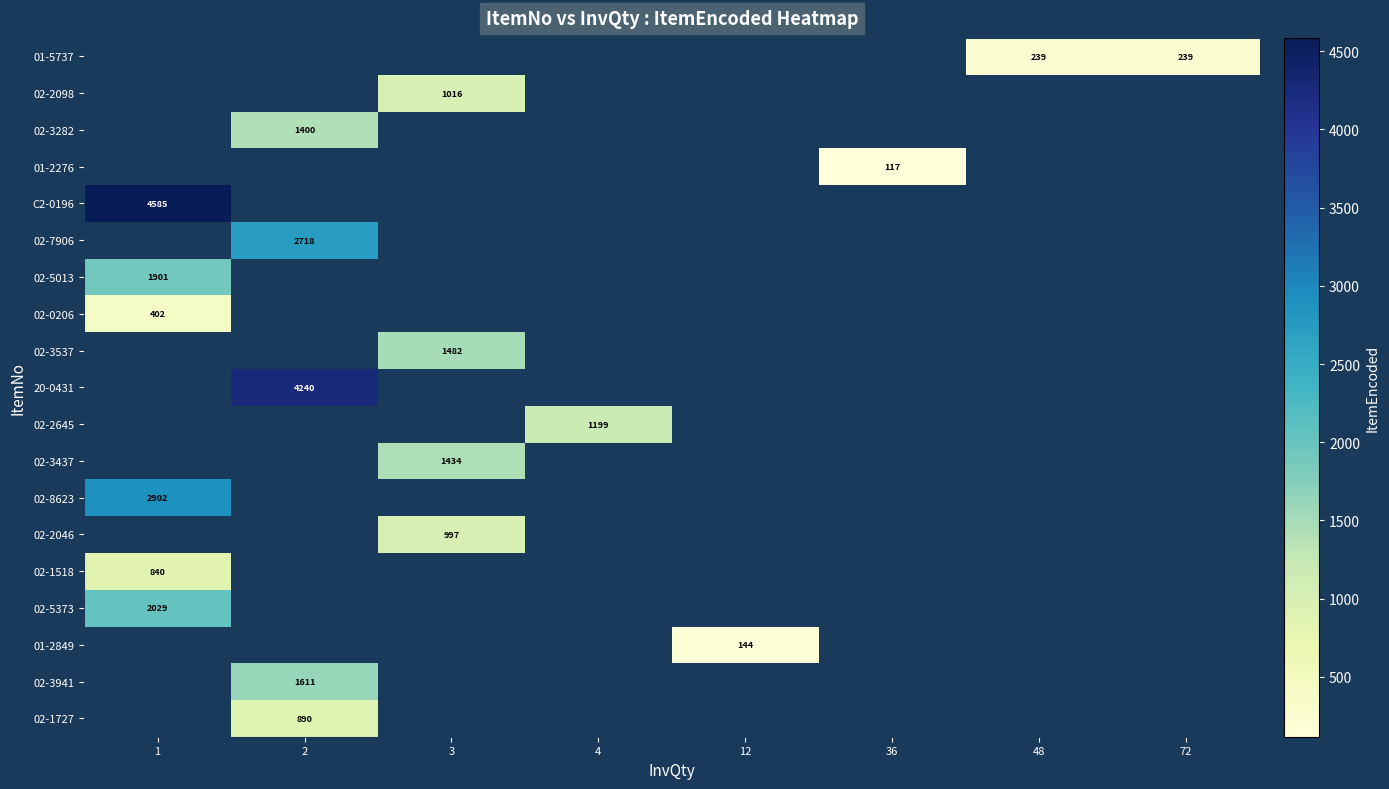

Count the number of categories in the chart.

8